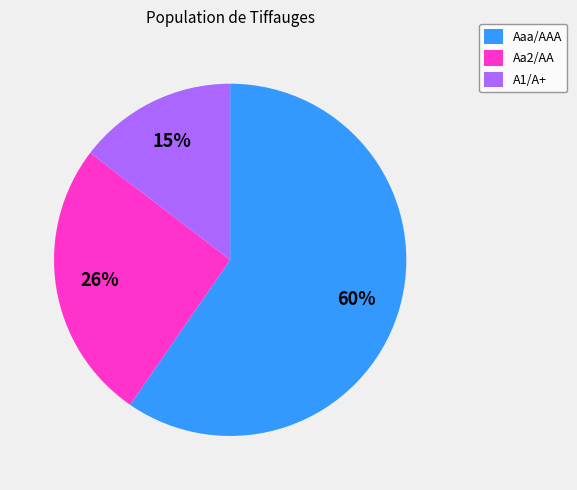

How many slices are in this pie chart?

3